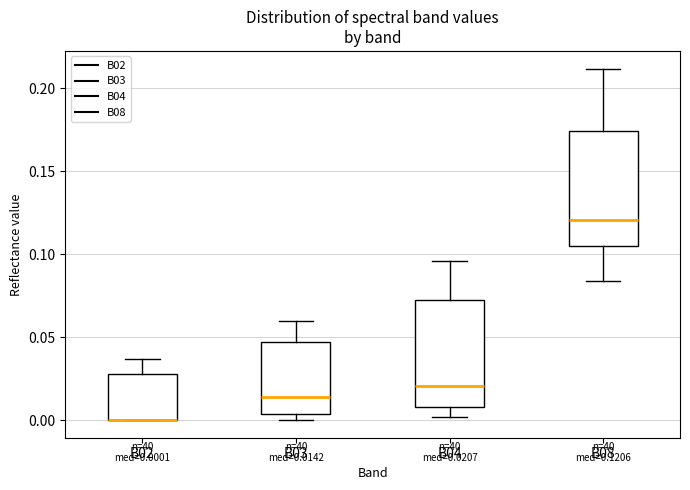

Which box is the tallest, from its lower edge to its upper edge?

B08